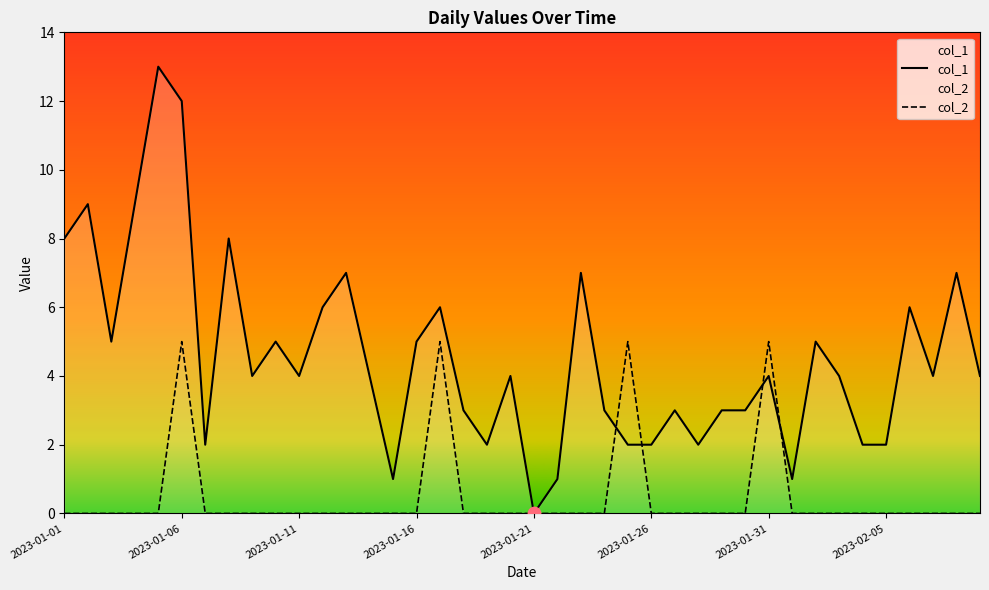

Which series has the largest total across all categories?

col_1